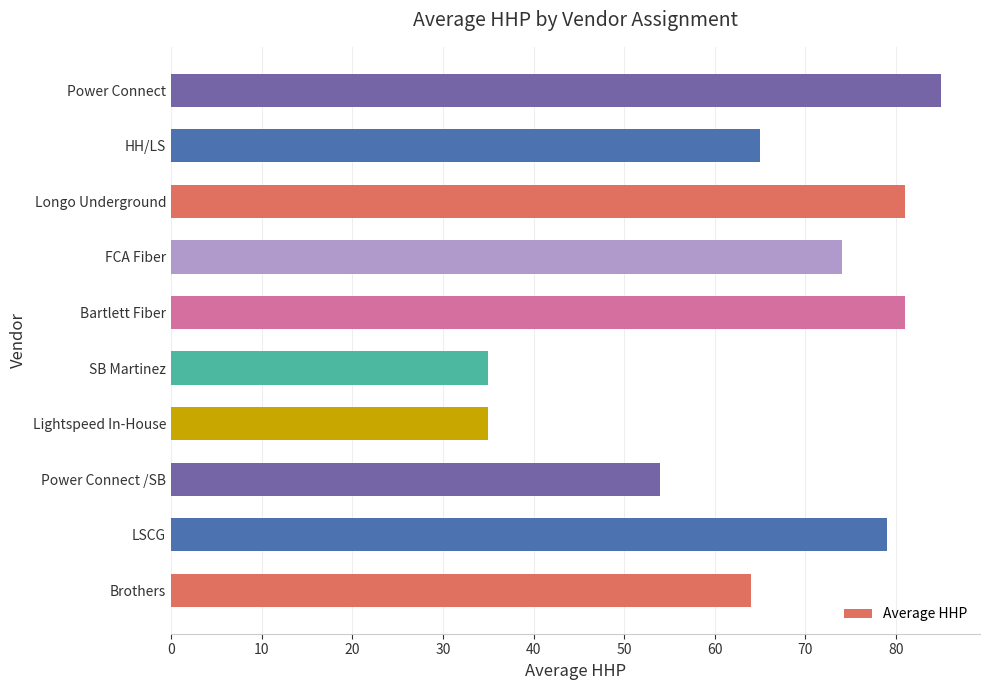

What is the change in value from Power Connect /SB to SB Martinez?

-19